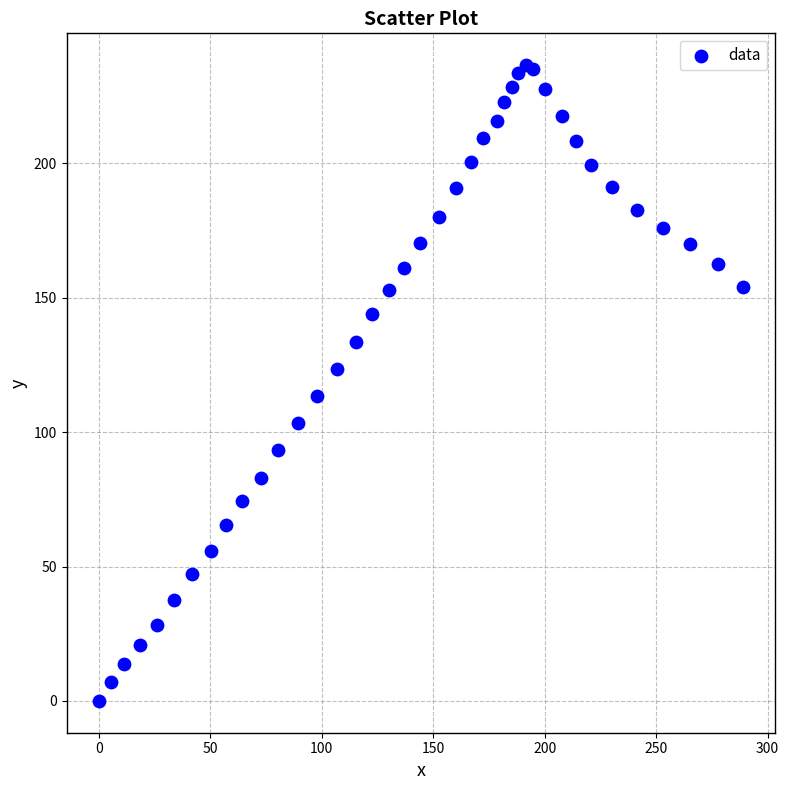

What is the range of X values (max minus min)?

288.9